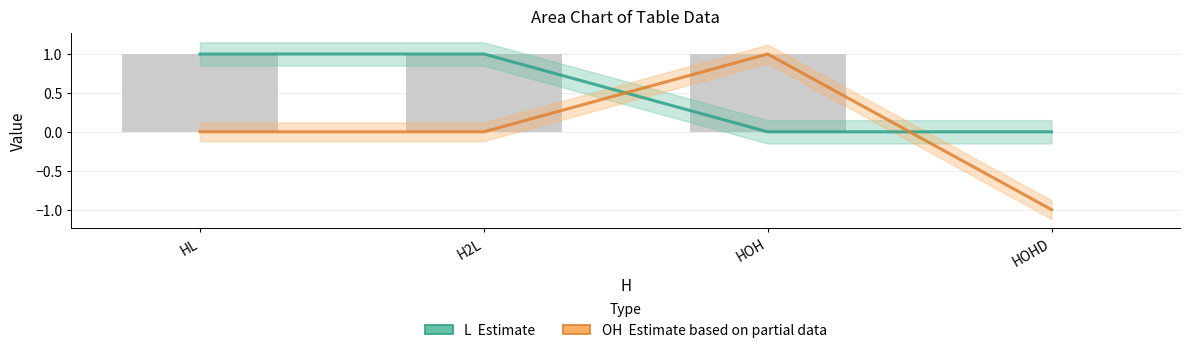

What is the value of the L (Estimate) bar at the 1st from the left?

1